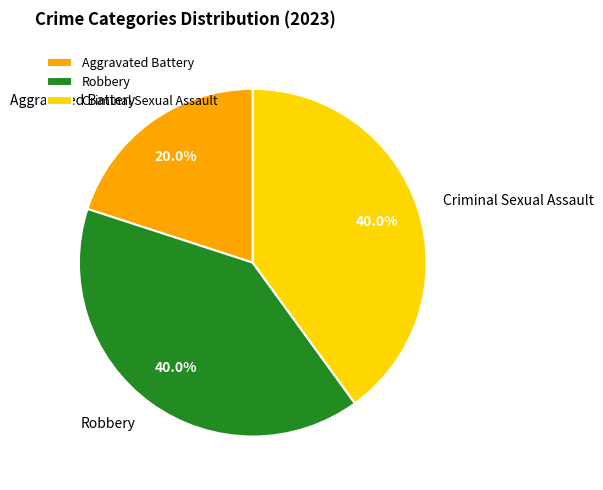

How many segments does this pie chart have?

3